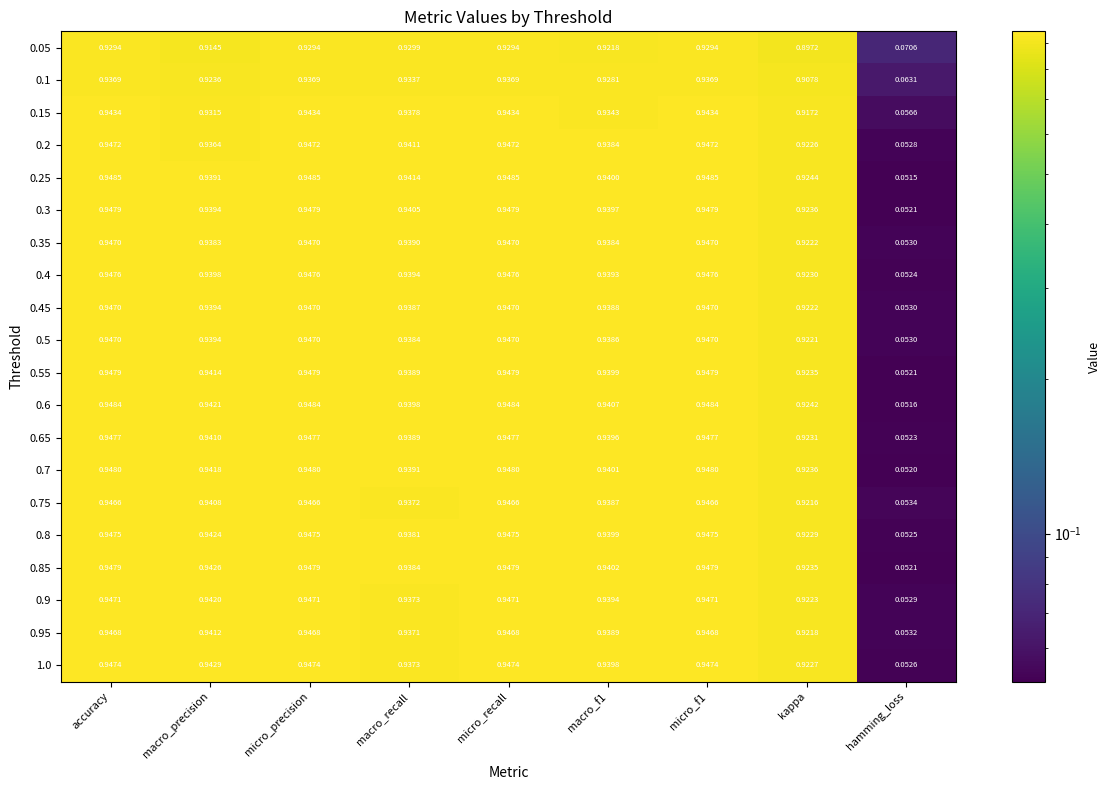

What is the total value across all series at micro_precision?

18.9